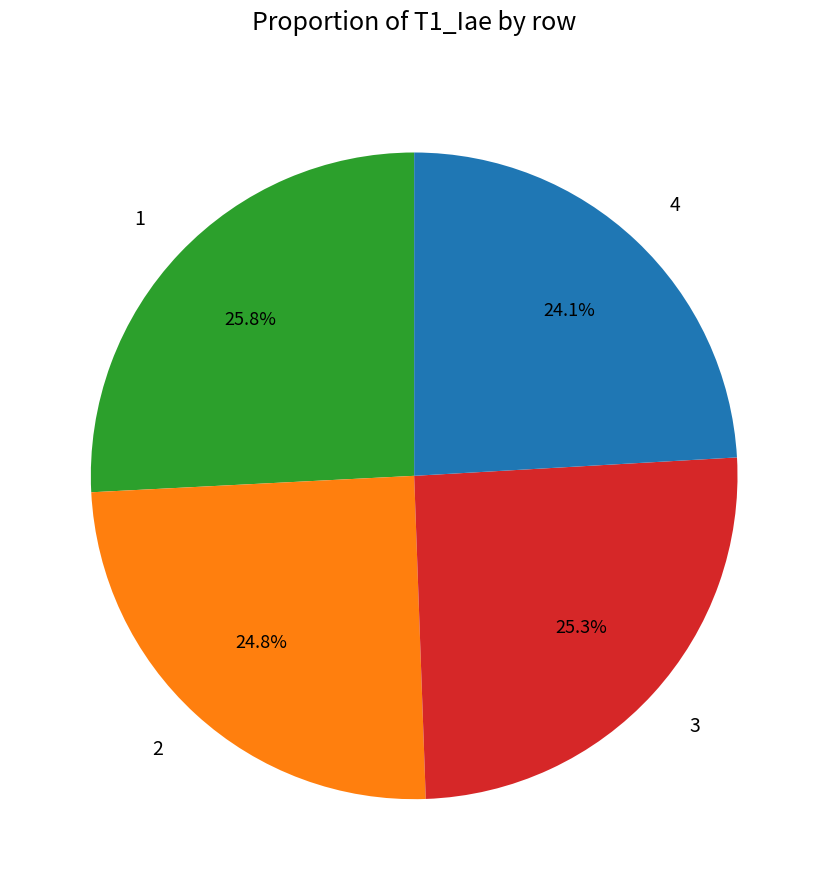

True or false: 3 accounts for 25% of the total.

True